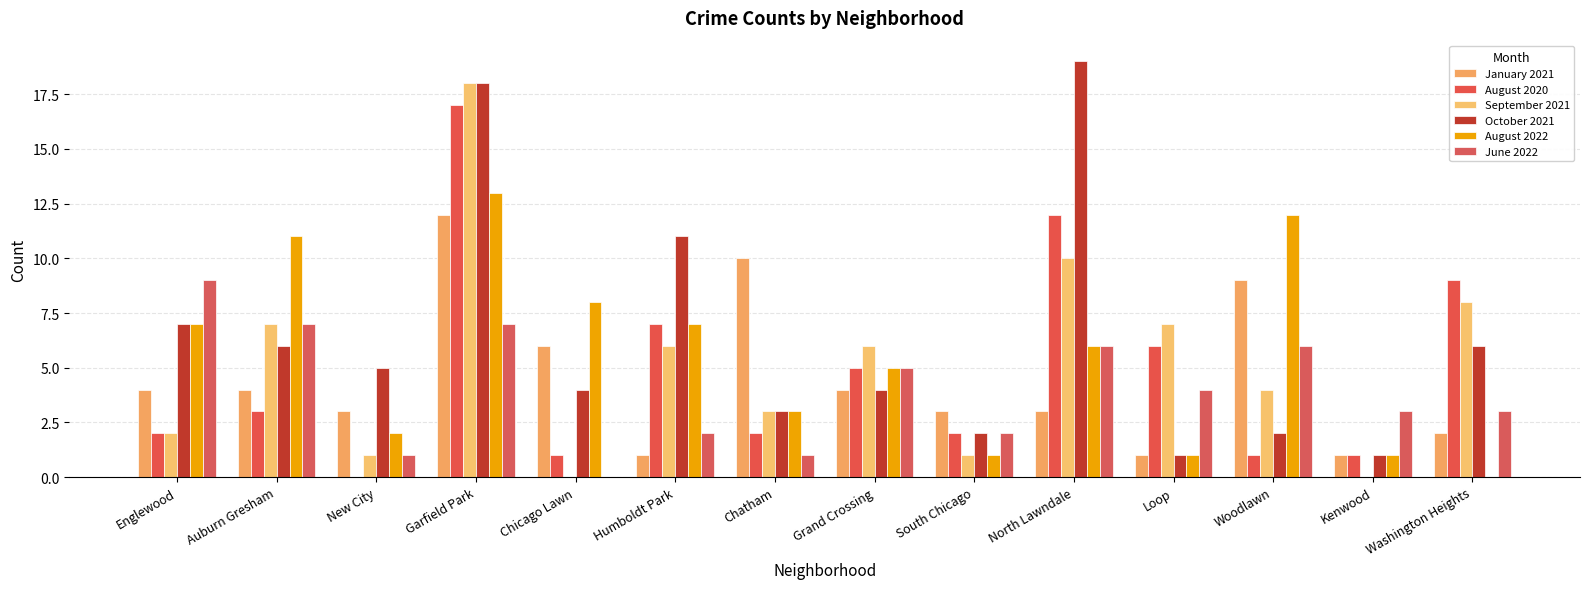

At which label does June 2022 first exceed 4?

Englewood